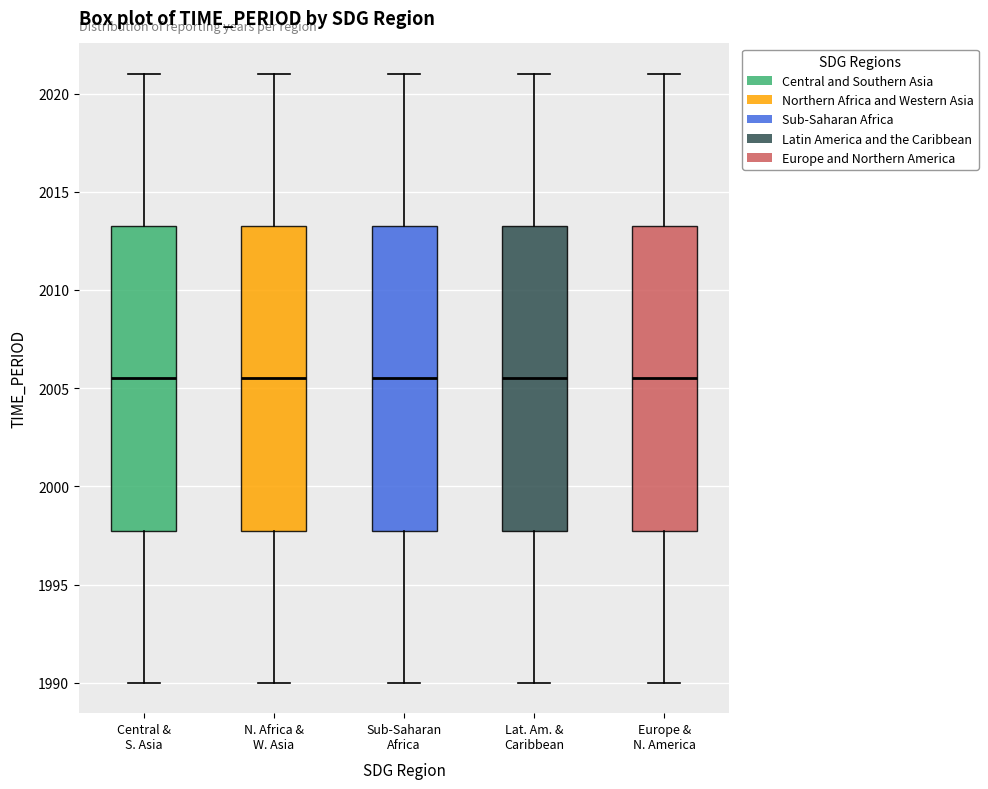

Where does the upper whisker of the box for Sub-Saharan Africa end on the y-axis? The values are not printed on the chart, so give them approximately, as read against the axis.

2021.0